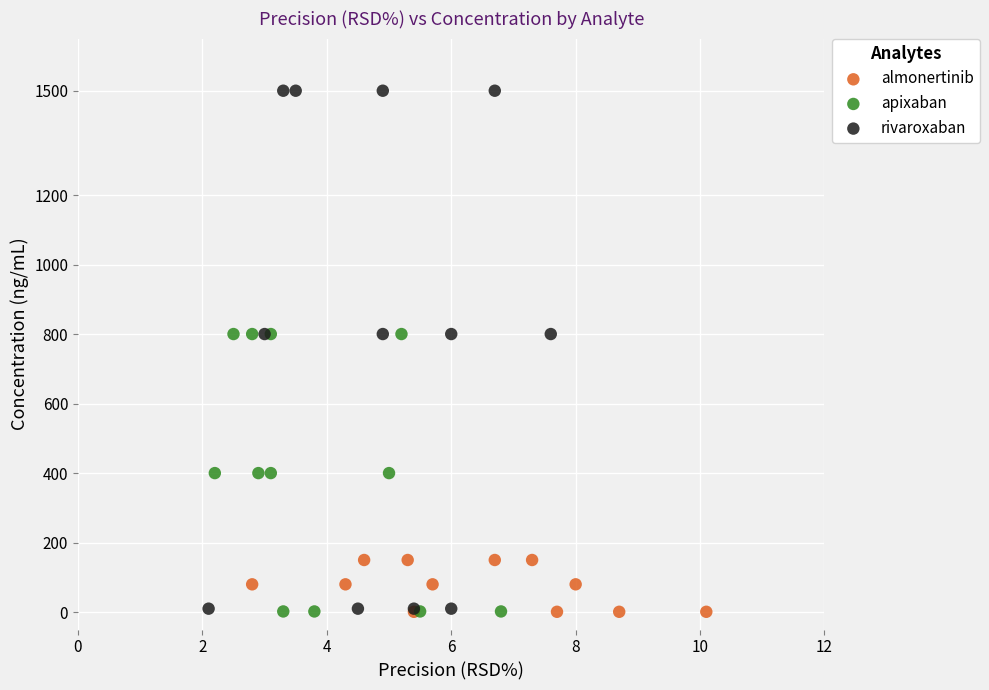

What are all the series names shown in the legend?

almonertinib, apixaban, rivaroxaban